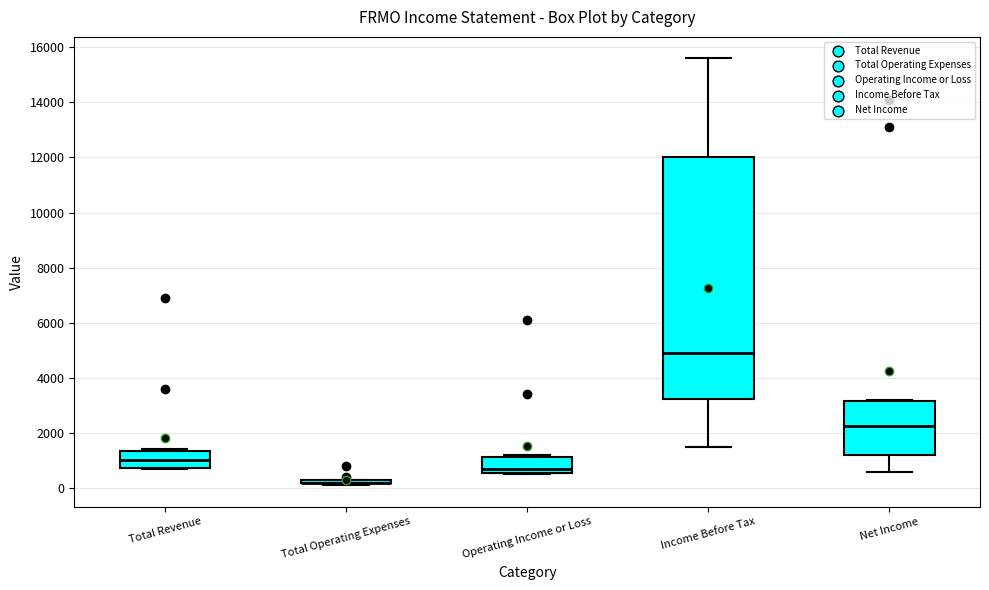

Reading left to right, transcribe this box plot: for each box, give where its median line is, the range the box spans, and where its two whiskers end, as read against the y-axis. The values are not printed on the chart, so give them approximately, as read against the axis.

Total Revenue: median 1000, box 800 to 1400, whiskers 800 to 1400
Total Operating Expenses: box collapsed to a line at 200, whiskers 200 to 400
Operating Income or Loss: median 800, box 600 to 1200, whiskers 600 to 1200 (just above the box's upper edge)
Income Before Tax: median 5000, box 3200 to 12000, whiskers 1600 to 15600
Net Income: median 2200, box 1200 to 3200, whiskers 600 to 3200